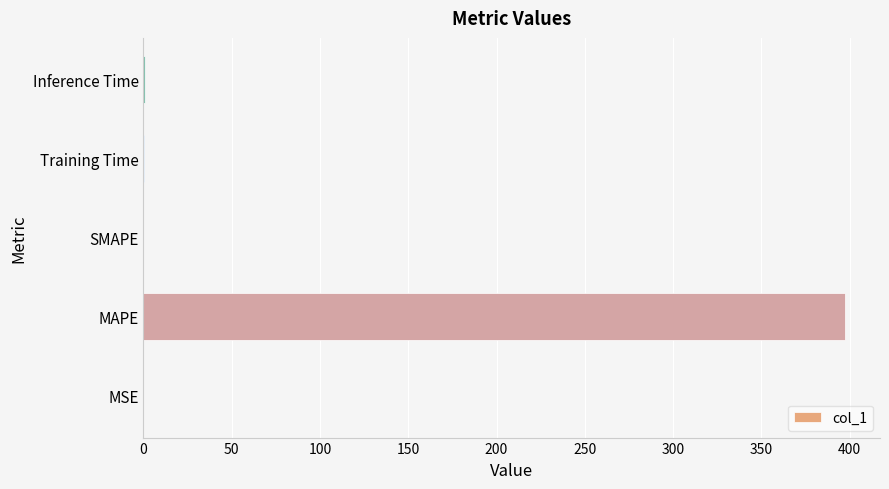

What is the change in value from MAPE to SMAPE?

-397.3